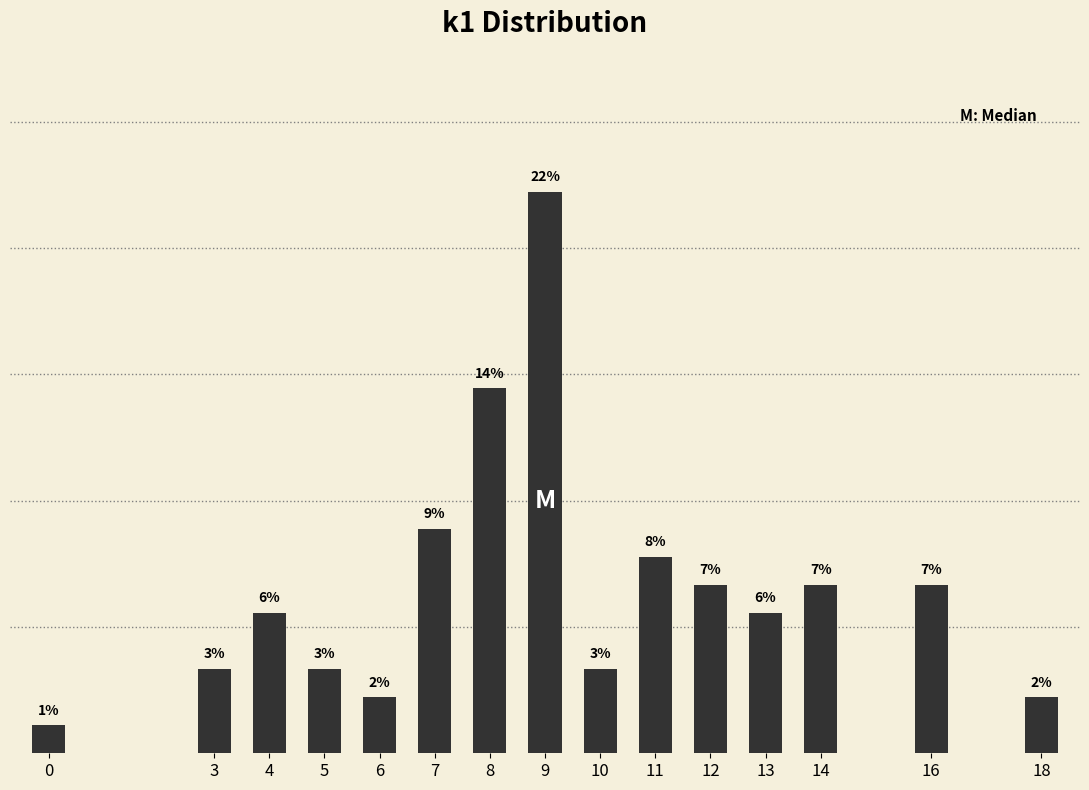

Does the chart contain any negative values?

No